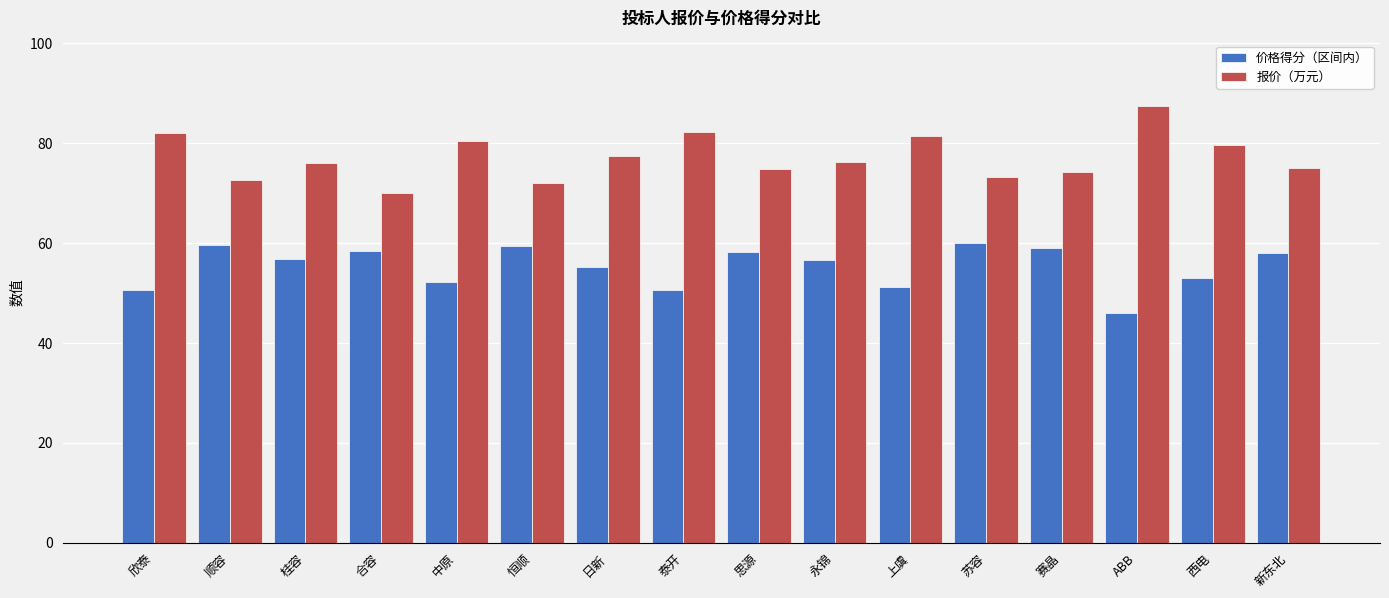

What is the maximum value shown in the chart?

87.4